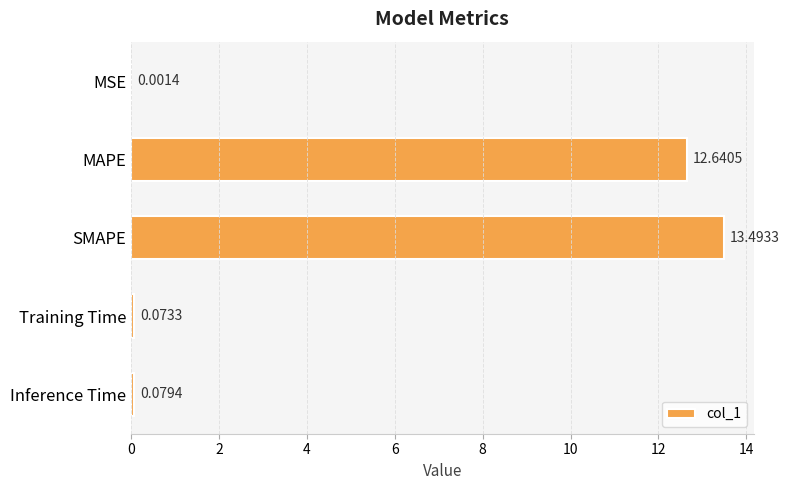

Where is the data nearest to the value 6?

Inference Time